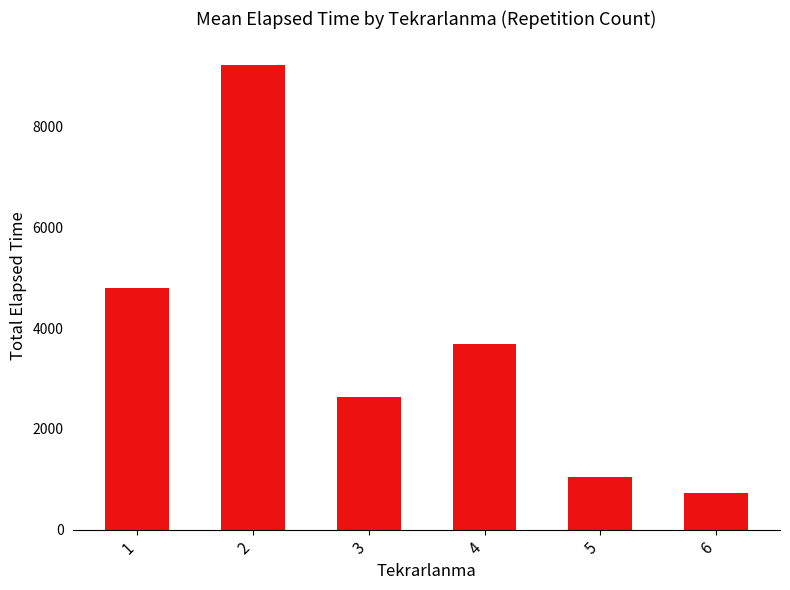

The chart shows a value of 2517 at 4. True or false?

False